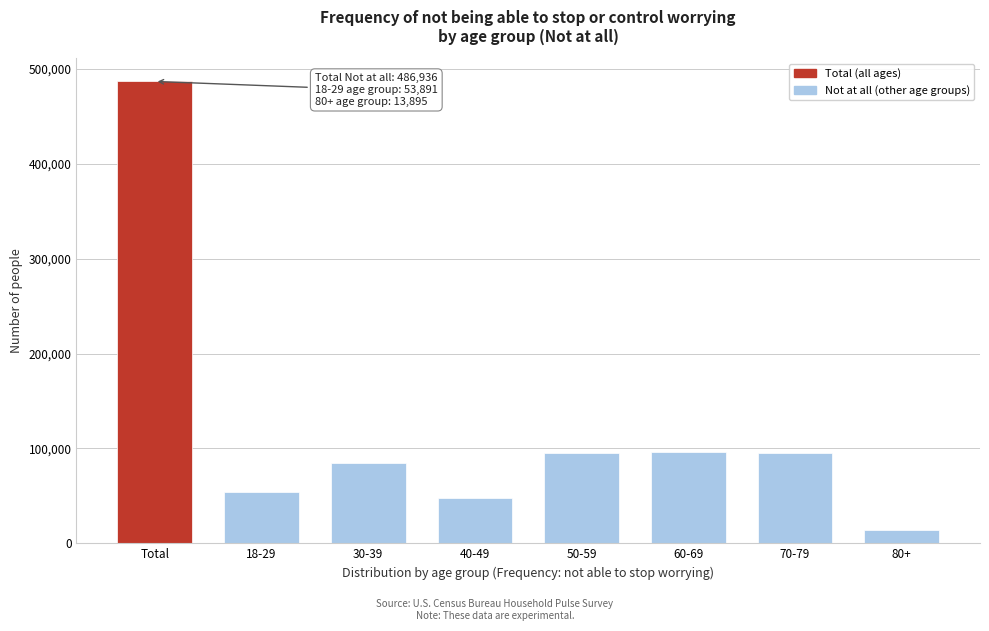

The value at 40-49 is 48095. True or false?

True